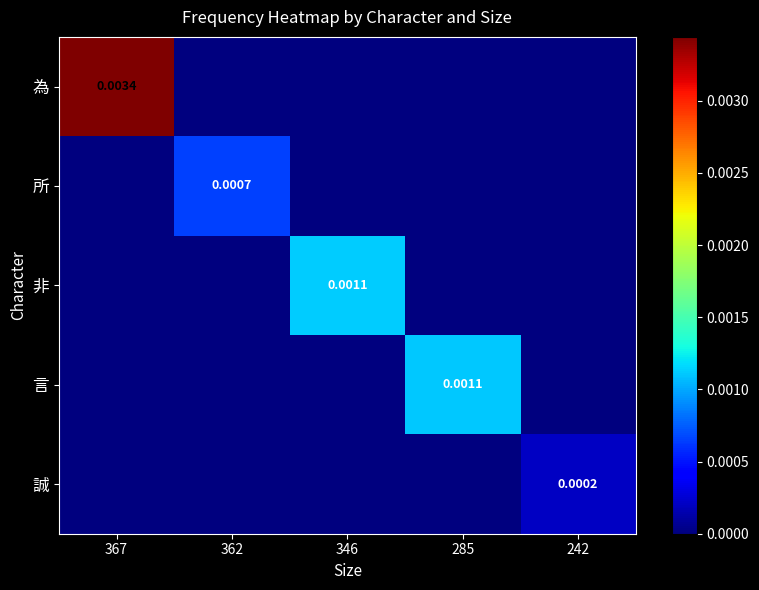

How many series are shown in this chart?

5